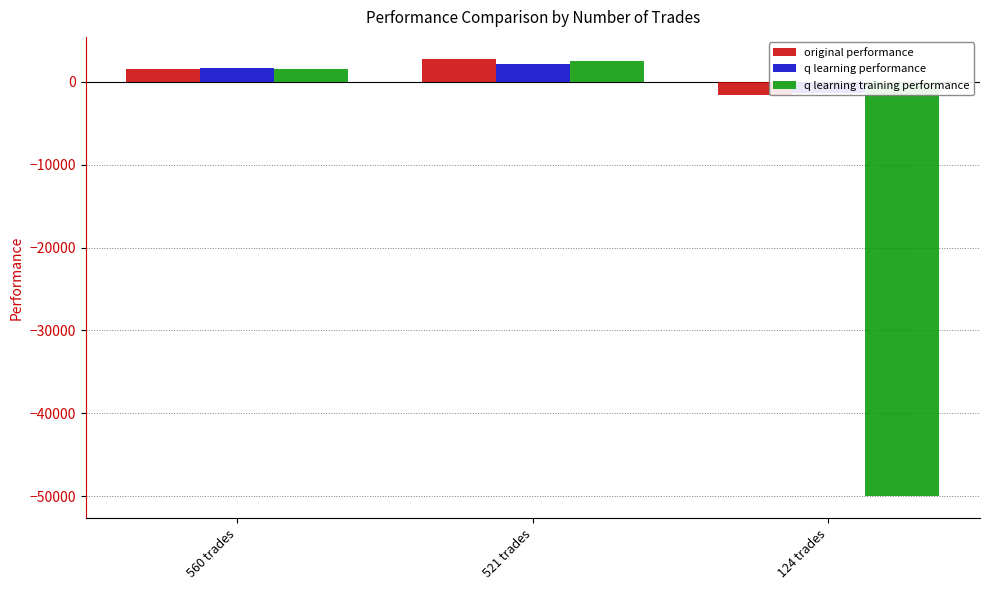

Is the value of q learning training performance at 560 trades greater than the value of original performance at 124 trades?

Yes